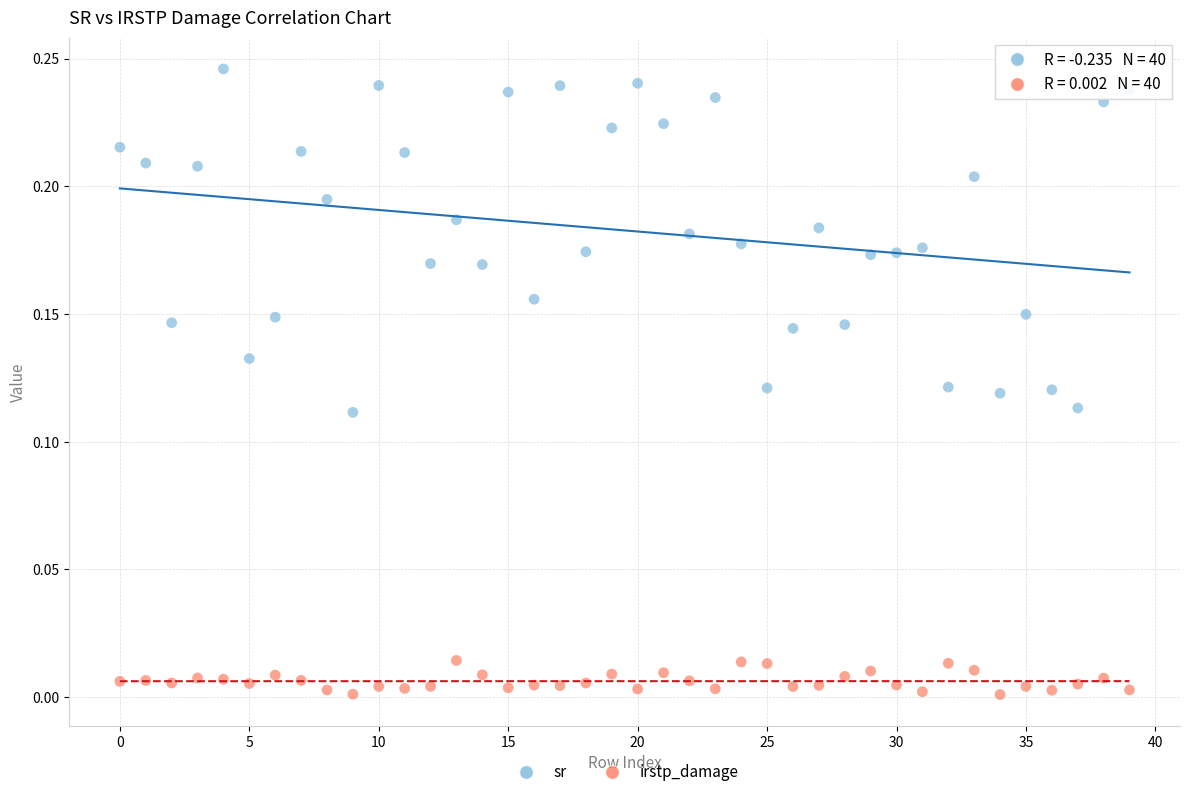

Which series reaches the maximum Y coordinate?

sr